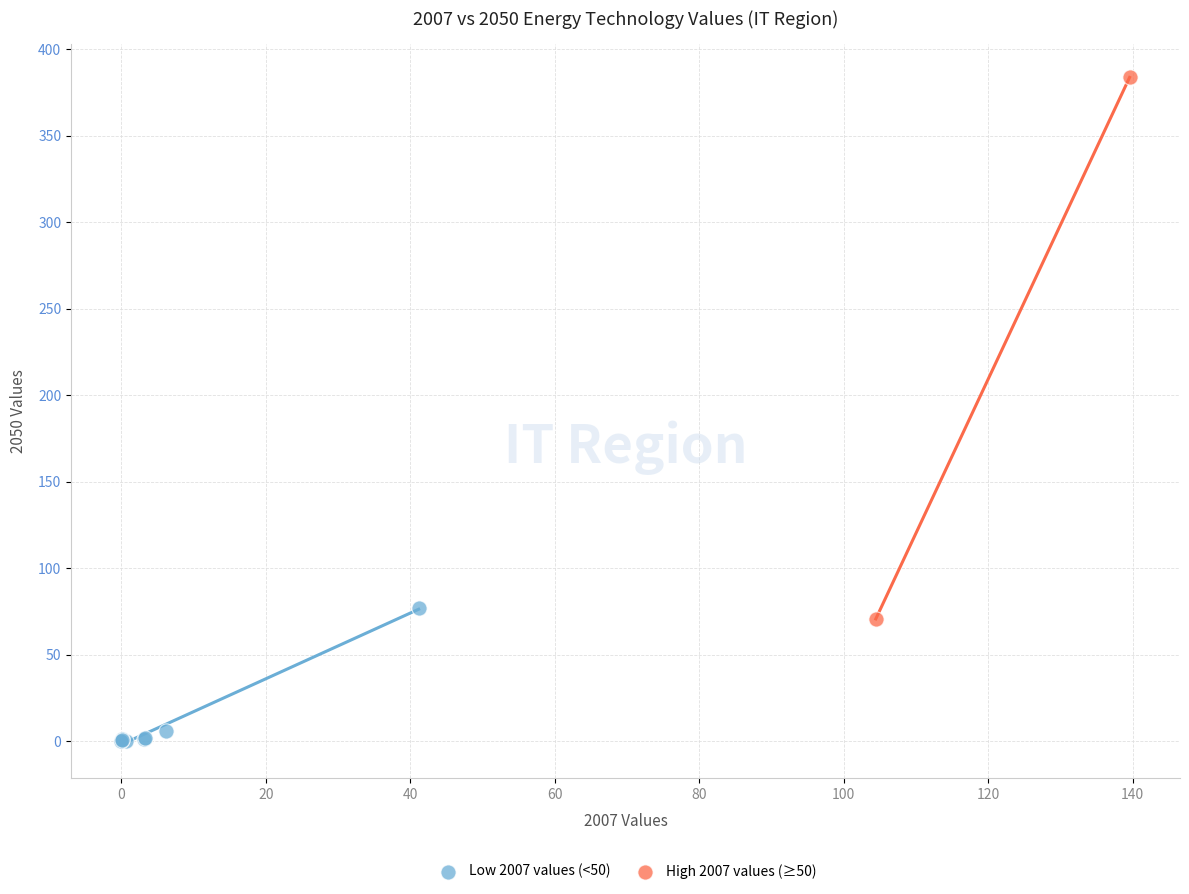

Which series reaches the minimum Y coordinate?

Low 2007 values (<50)